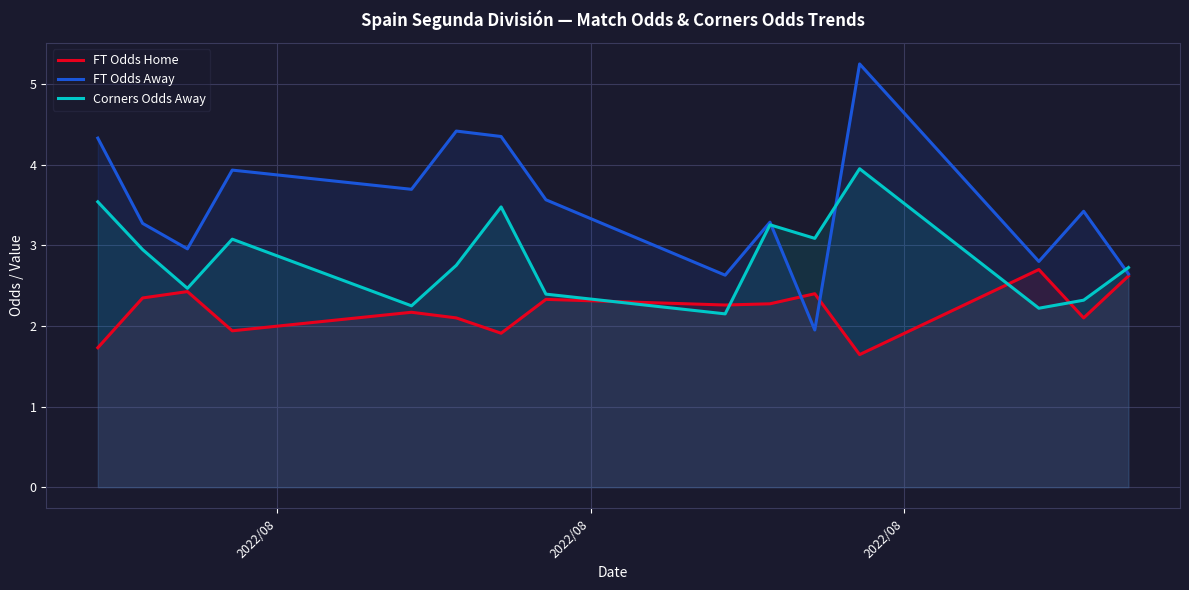

Which series ends up on top after the final intersection of FT Odds Away and FT Odds Home?

FT Odds Away